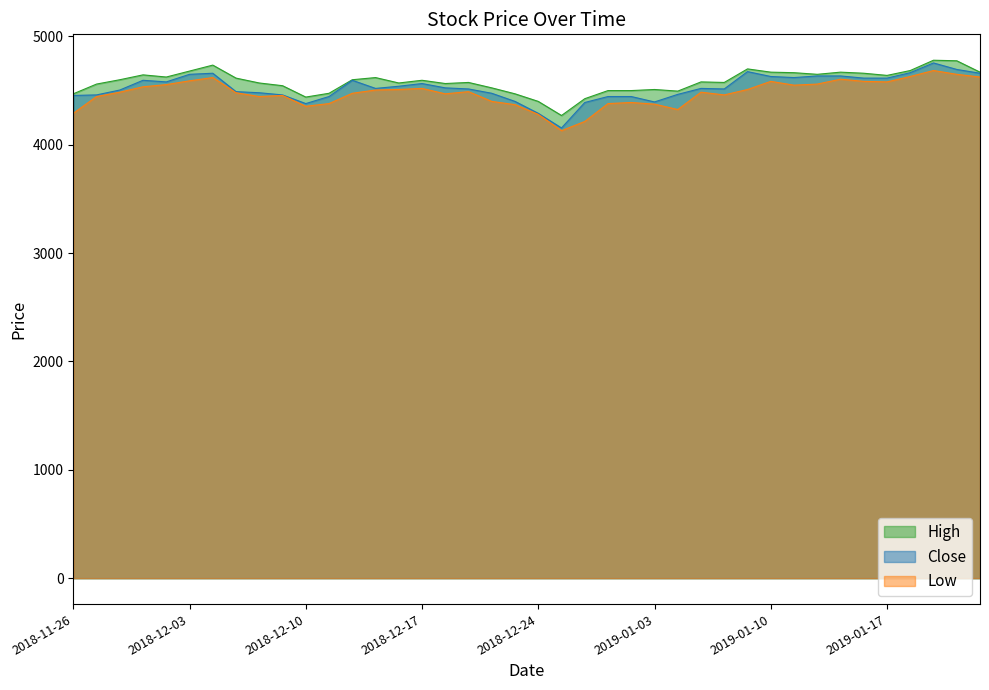

Which series changed the most between 2018-12-07 and 2018-12-10?

High